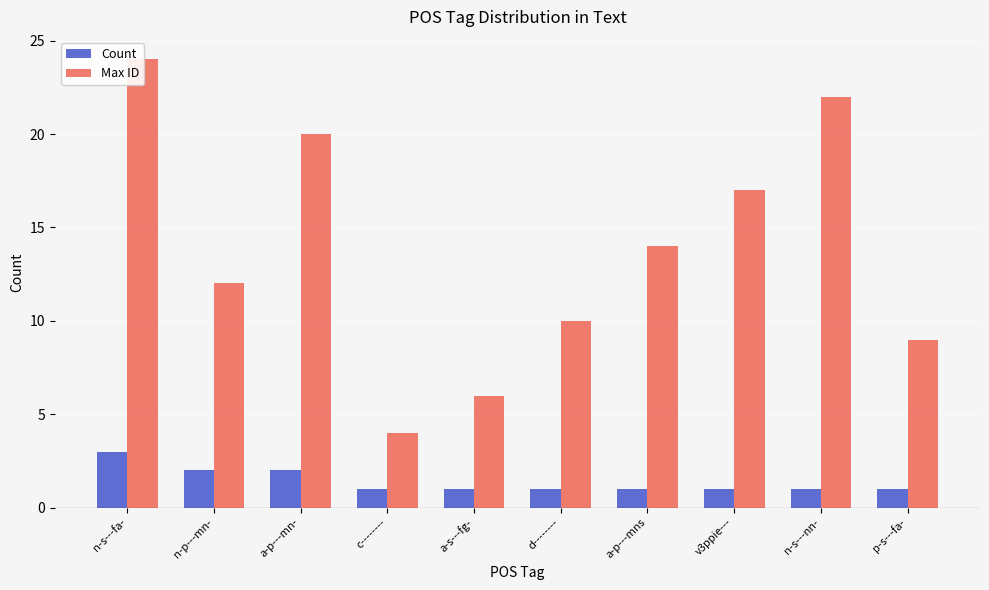

What position from the left is a-s---fg-?

5